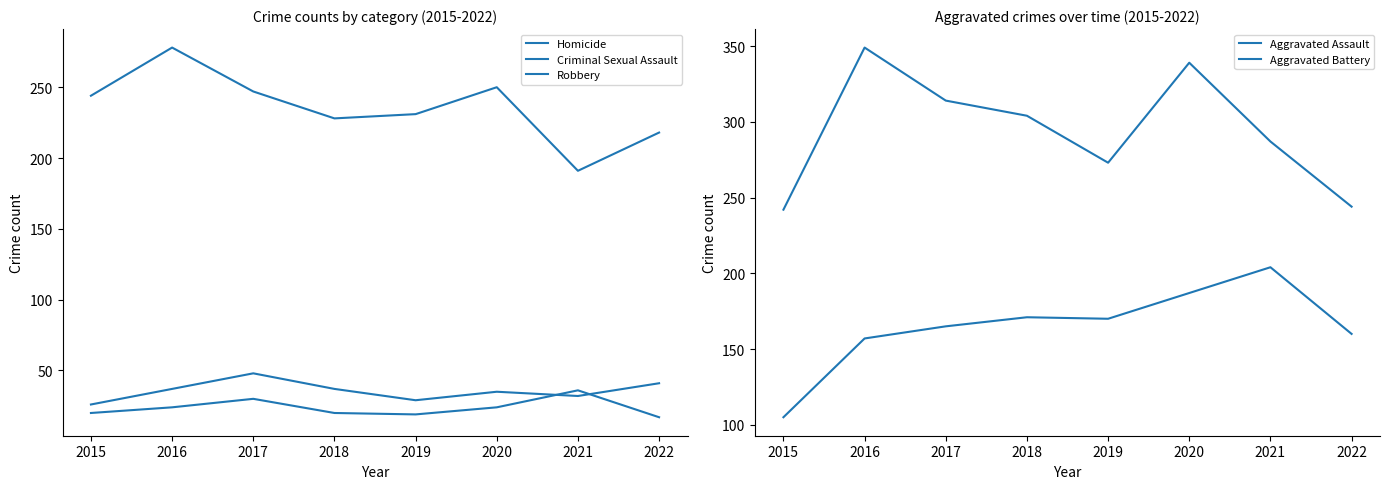

True or false: Aggravated Assault and Homicide cross at least once.

False